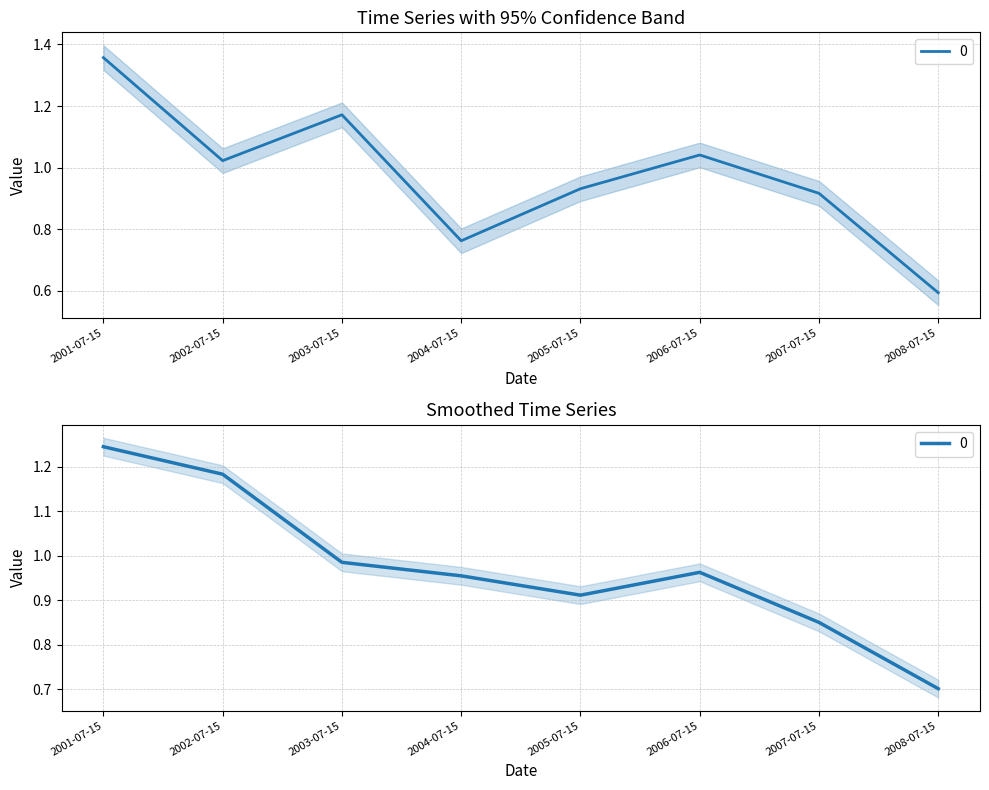

True or false: the data has more than 1 interior local peaks.

True